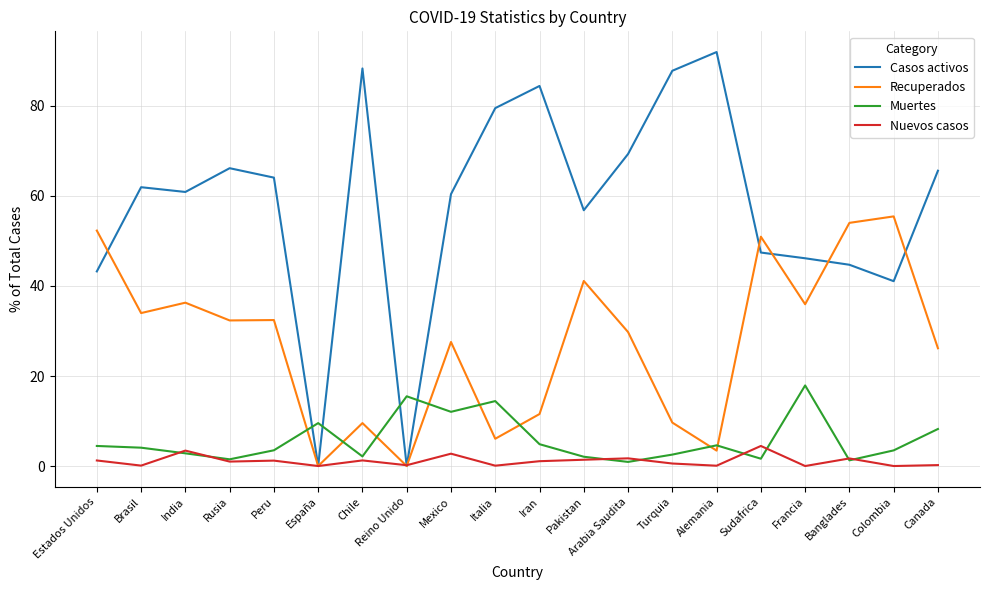

Where do Casos activos and Muertes first cross each other?

Peru and España